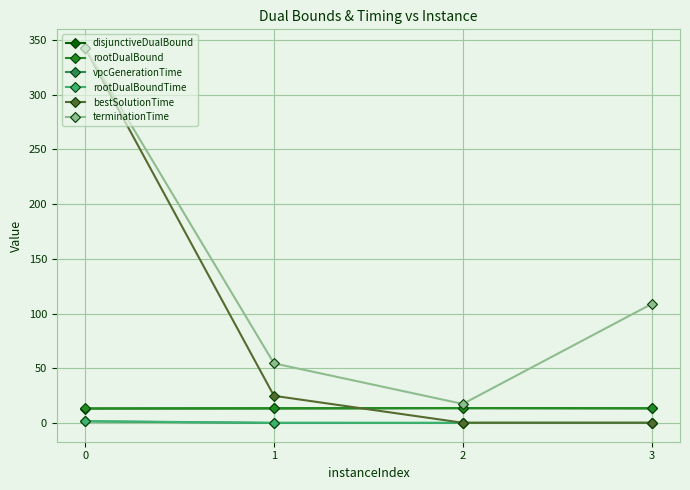

What is the total value across all series at 0?

714.6